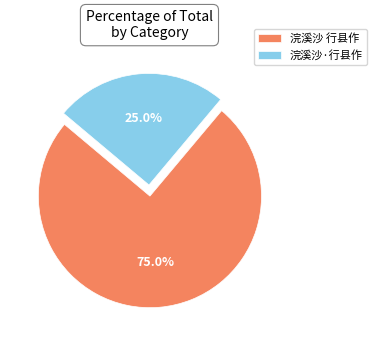

Which slice represents more than half of the pie?

浣溪沙 行县作